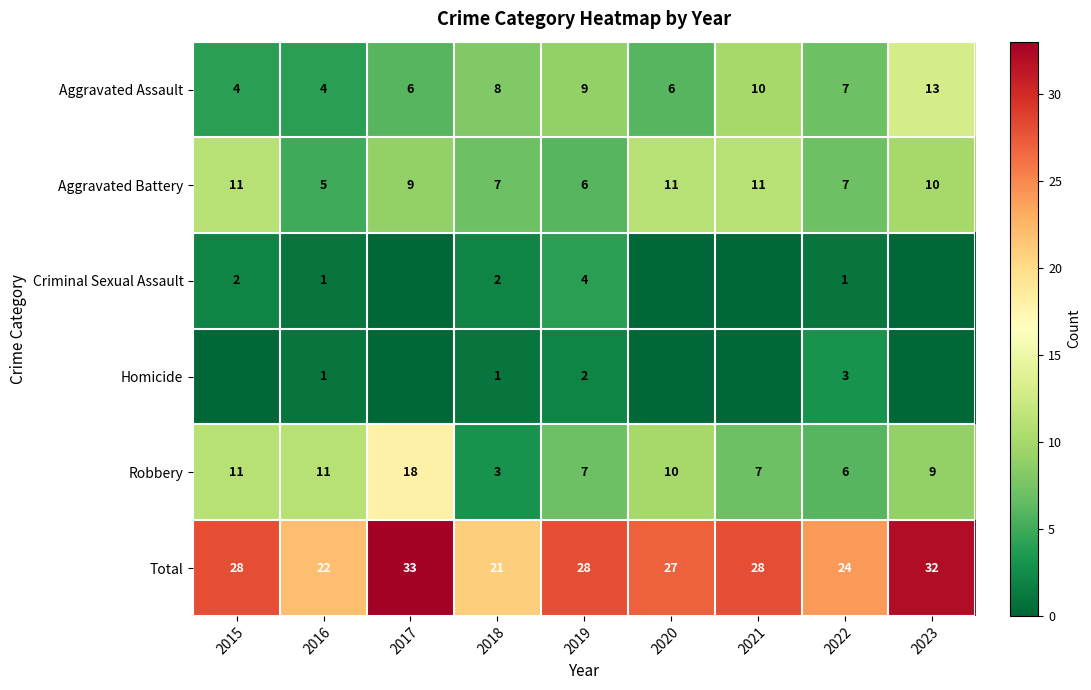

The value of Robbery at 2016 is 16. True or false?

False